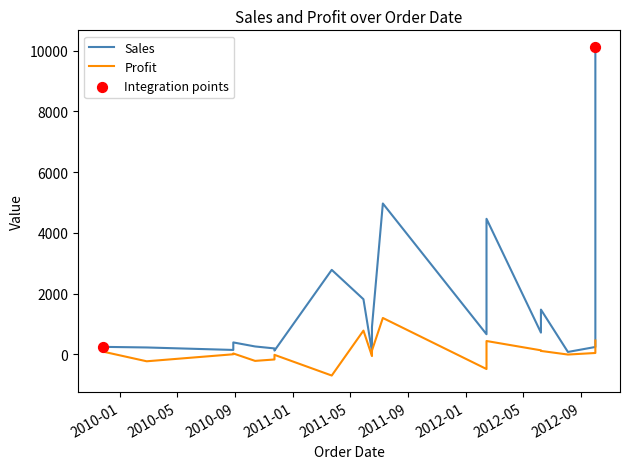

What are all the series names shown in the legend?

Sales, Profit